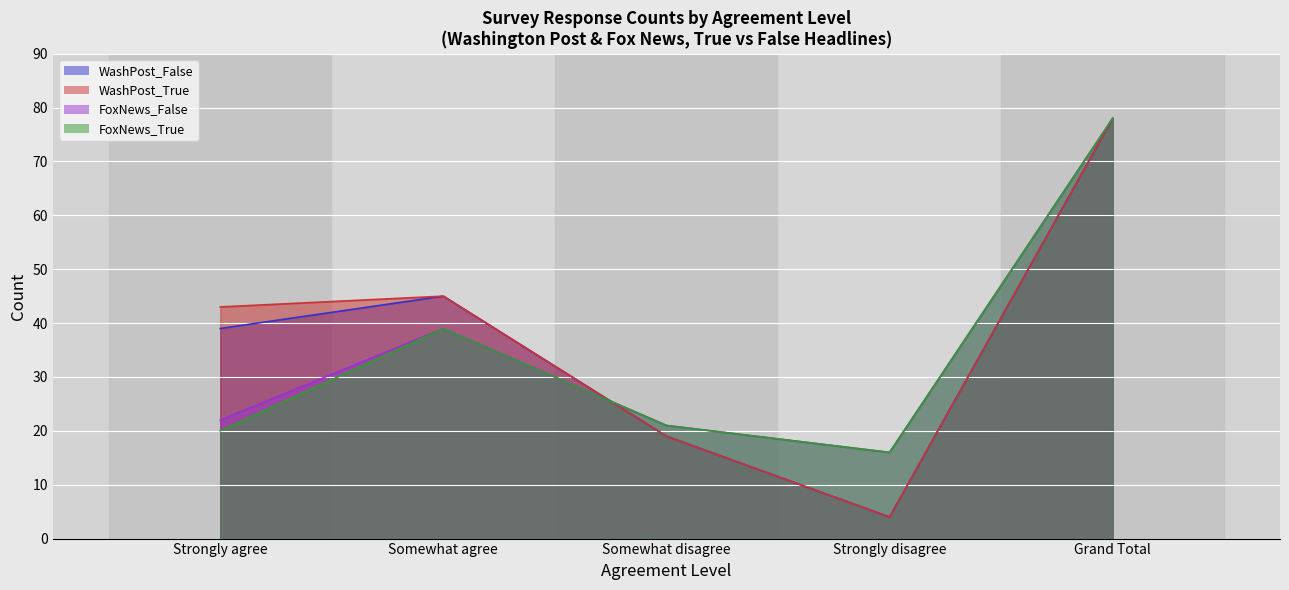

At which category does WashPost_True reach its first local valley?

Strongly disagree